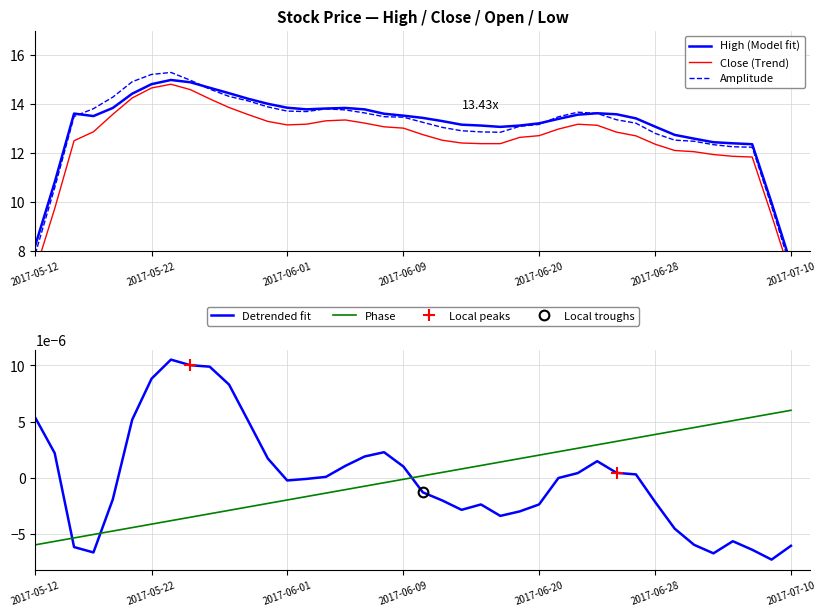

True or false: High (Model fit) and Phase cross at least once.

False